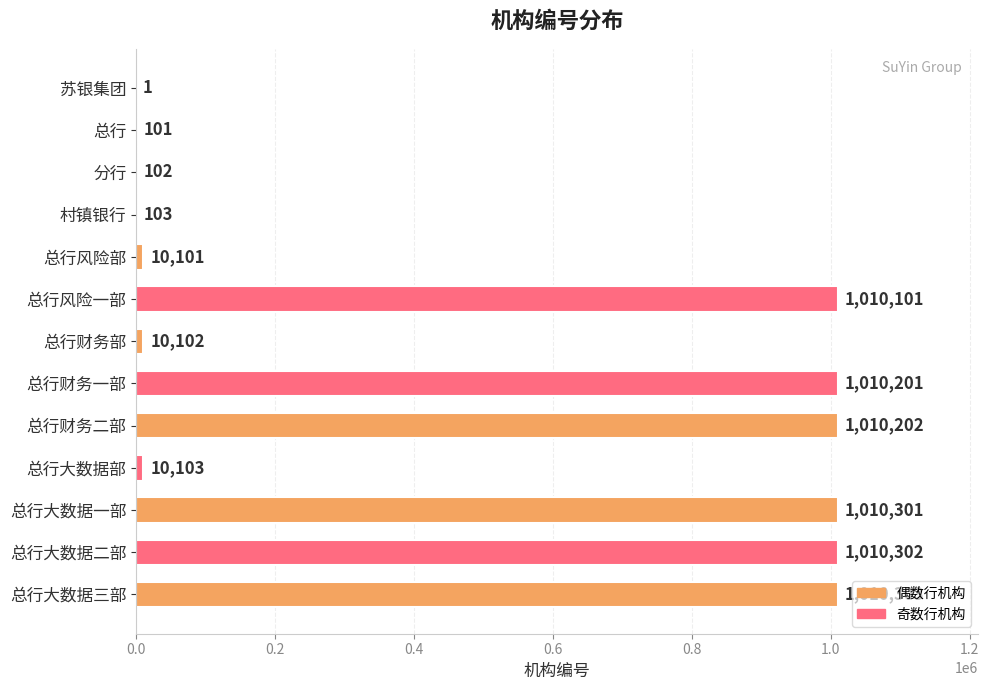

The chart shows a value of 281924 at 总行财务一部. True or false?

False